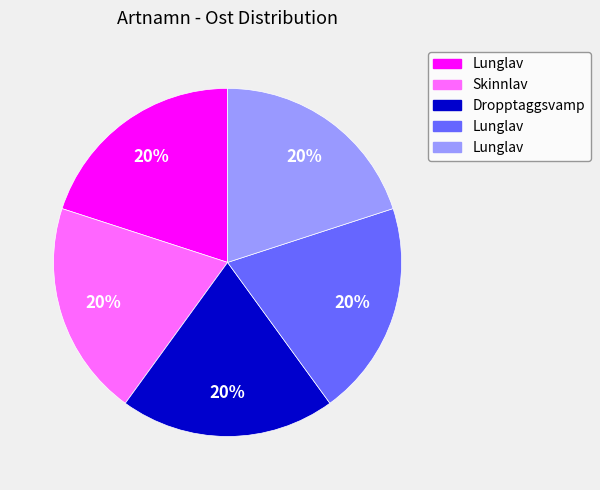

Is there a majority slice in this chart?

No